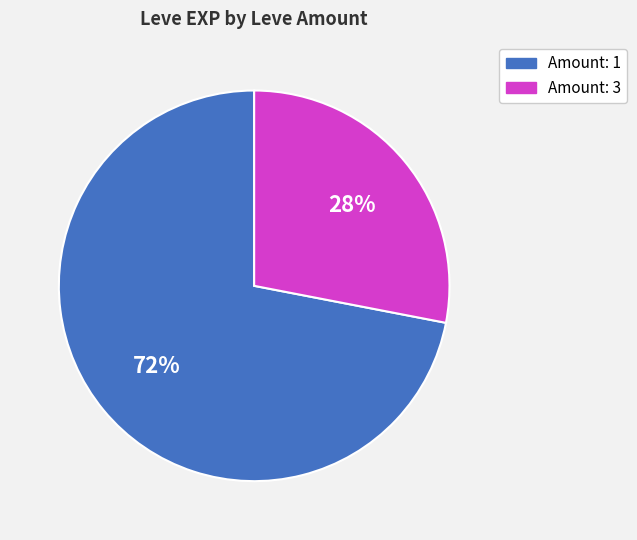

To the nearest percent, what is the average slice percentage?

50%